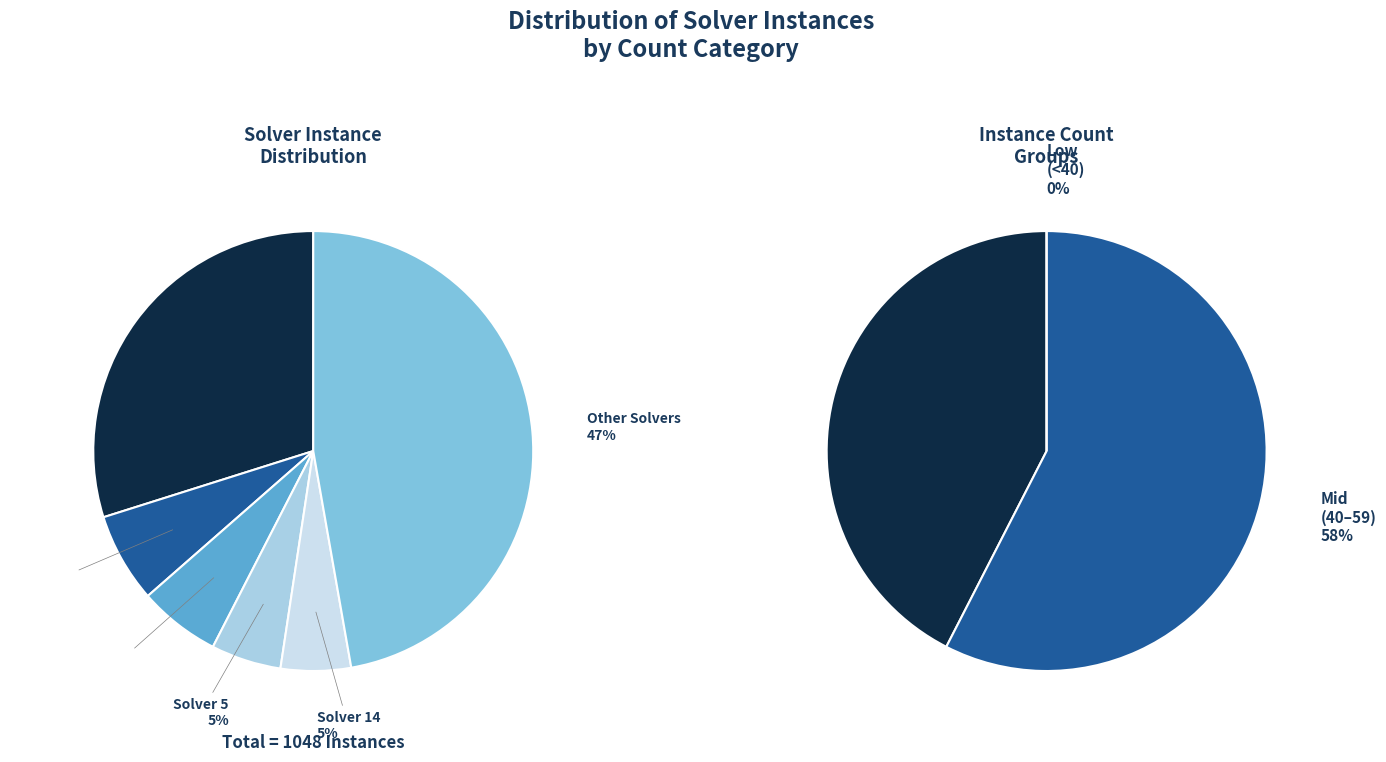

Which has a higher value, 11 or 15?

11